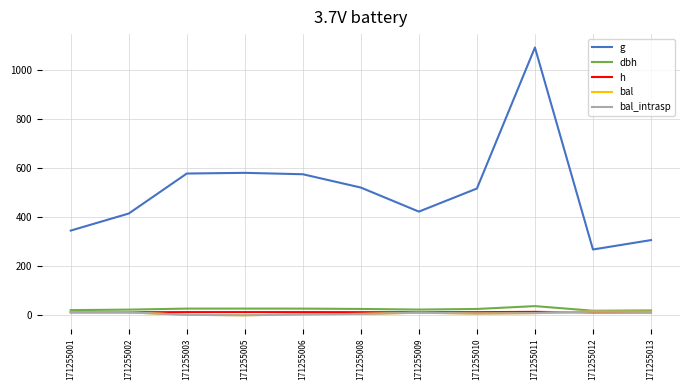

What is the value of the dbh point at the 1st from the left?

20.9